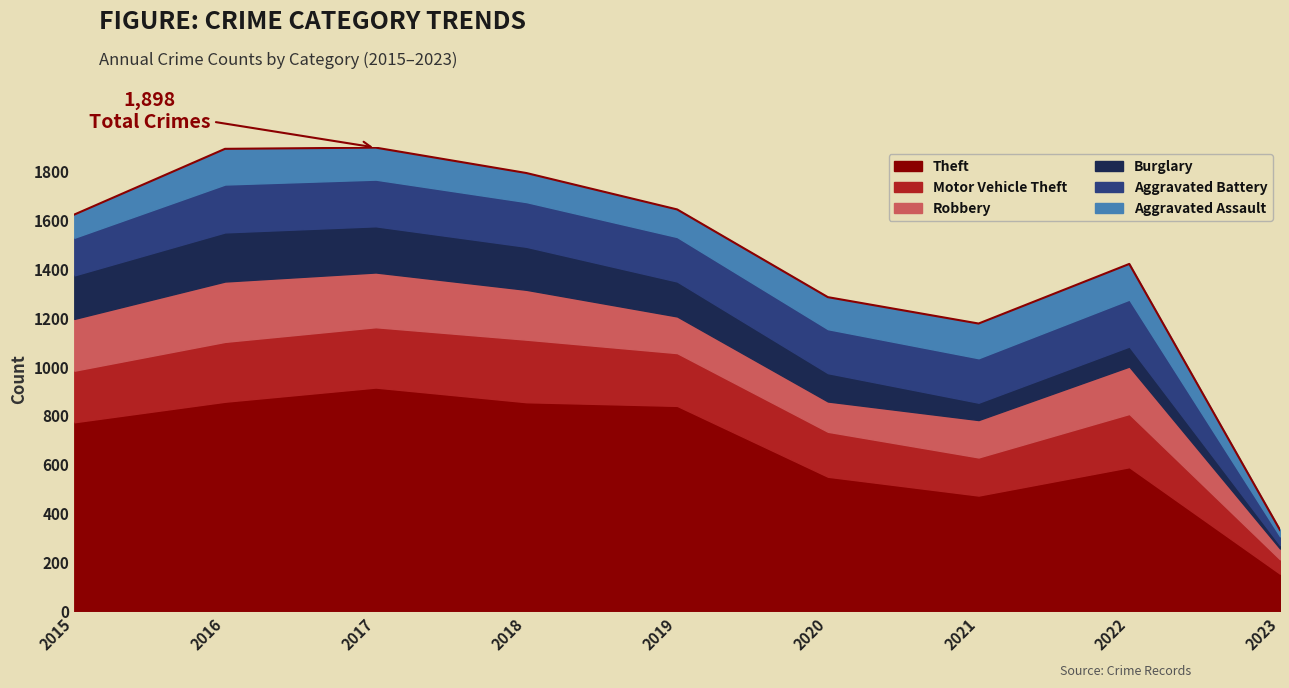

Which series changed the most between 2015 and 2017?

Theft